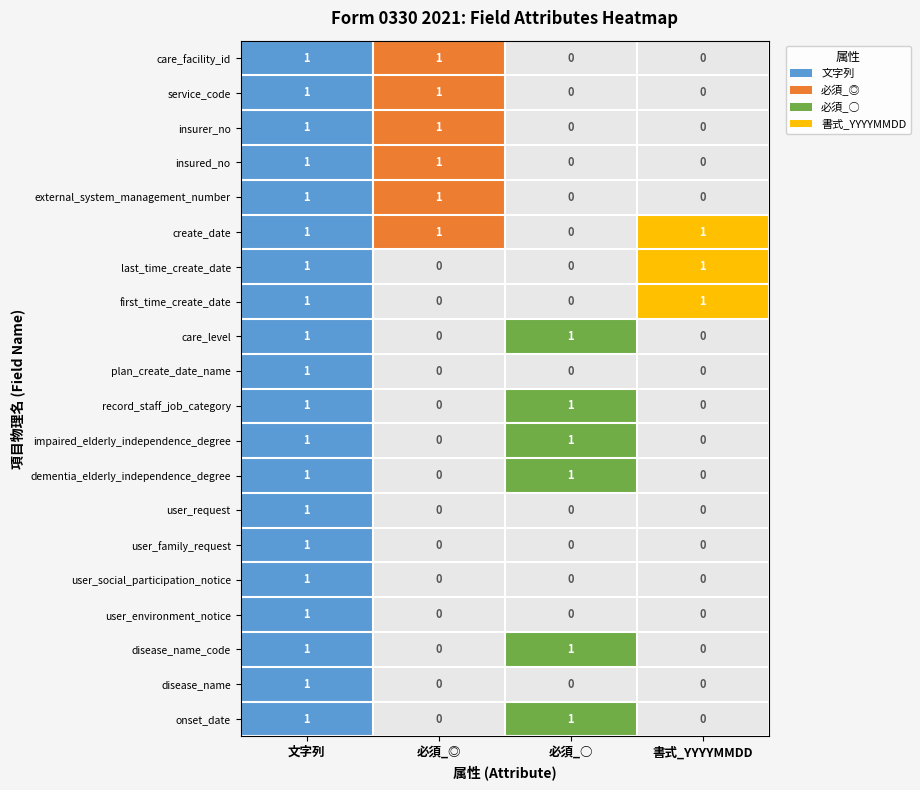

Reading right to left, what are all the values shown in this chart?

文字列: 19=1	18=1	17=1	16=1	15=1	14=1	13=1	12=1	11=1	10=1	9=1	8=1	7=1	6=1	5=1	4=1	3=1	2=1	1=1	0=1
必須_◎: 19=0	18=0	17=0	16=0	15=0	14=0	13=0	12=0	11=0	10=0	9=0	8=0	7=0	6=0	5=1	4=1	3=1	2=1	1=1	0=1
必須_○: 19=1	18=0	17=1	16=0	15=0	14=0	13=0	12=1	11=1	10=1	9=0	8=1	7=0	6=0	5=0	4=0	3=0	2=0	1=0	0=0
書式_YYYYMMDD: 19=0	18=0	17=0	16=0	15=0	14=0	13=0	12=0	11=0	10=0	9=0	8=0	7=1	6=1	5=1	4=0	3=0	2=0	1=0	0=0